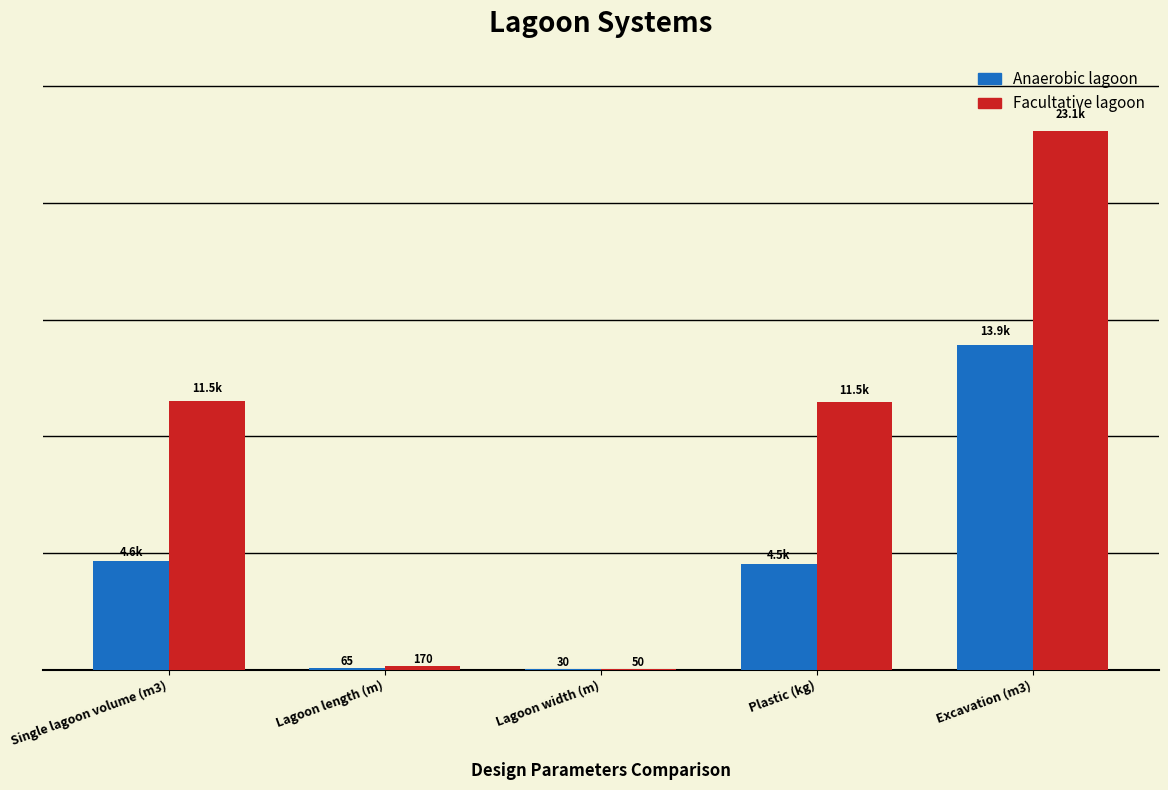

At which label does Facultative lagoon reach its peak?

Excavation (m3)